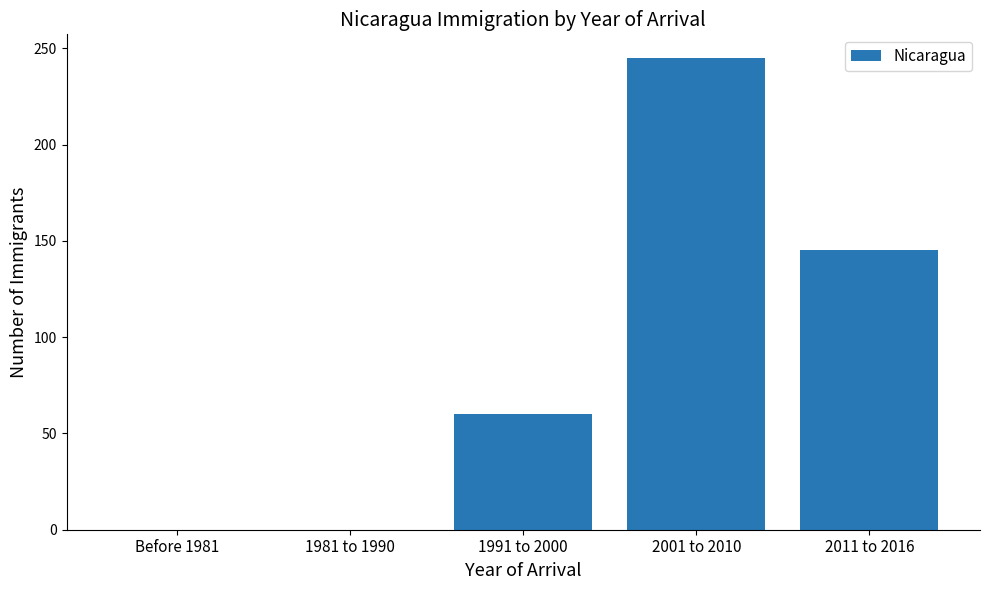

At which label is the value closest to 122?

2011 to 2016